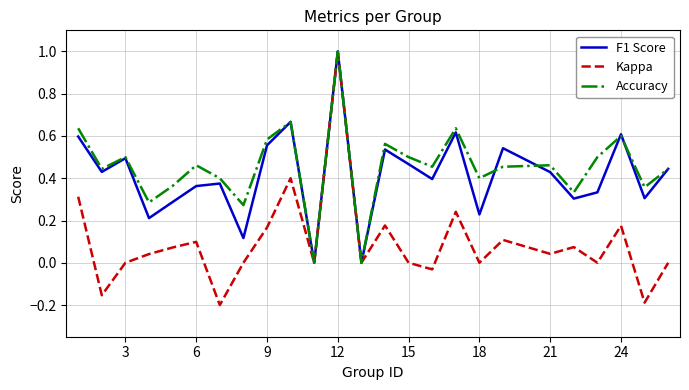

What is the maximum value for Kappa?

1.0